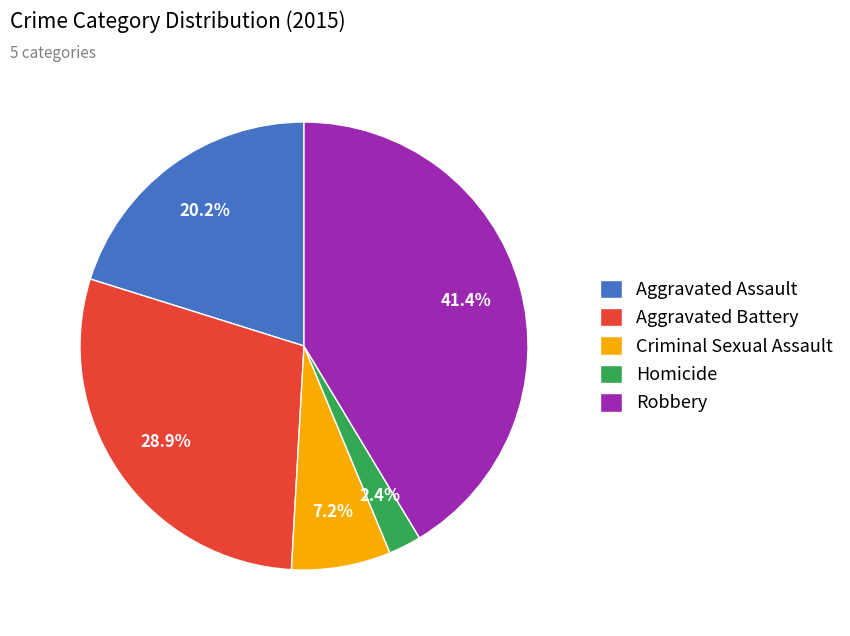

What is the smallest slice in the pie chart?

Homicide